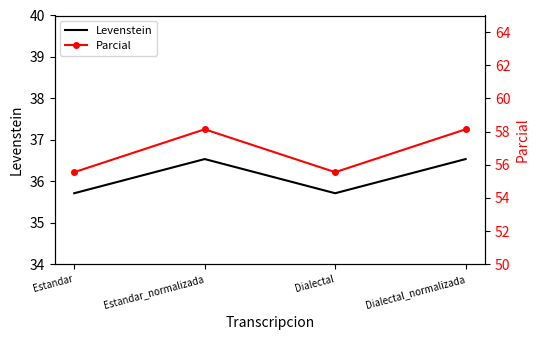

Is the value of Levenstein at Dialectal greater than the value of Parcial at Estandar_normalizada?

No